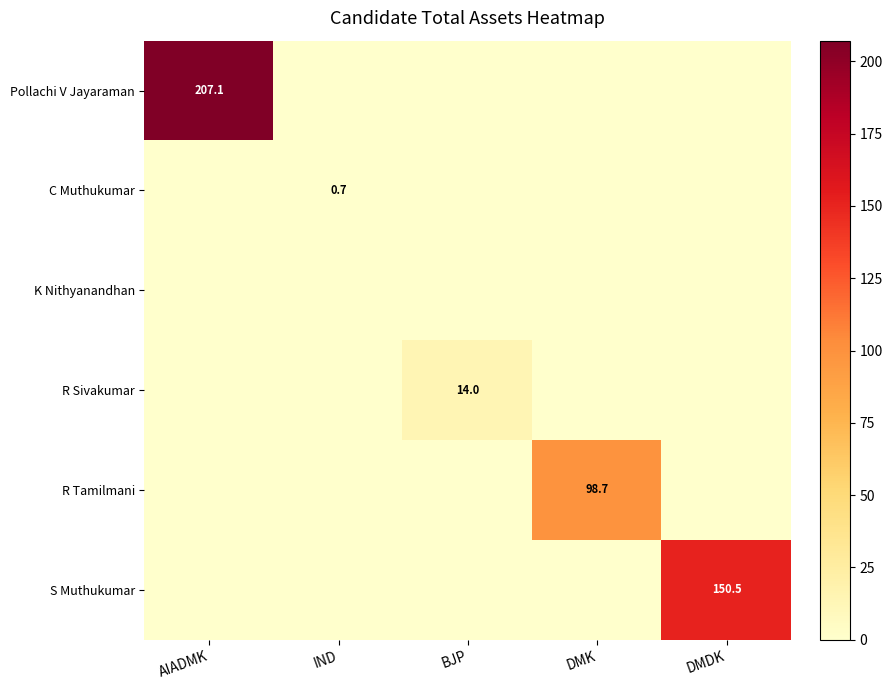

Which series has the largest total across all categories?

Pollachi V Jayaraman